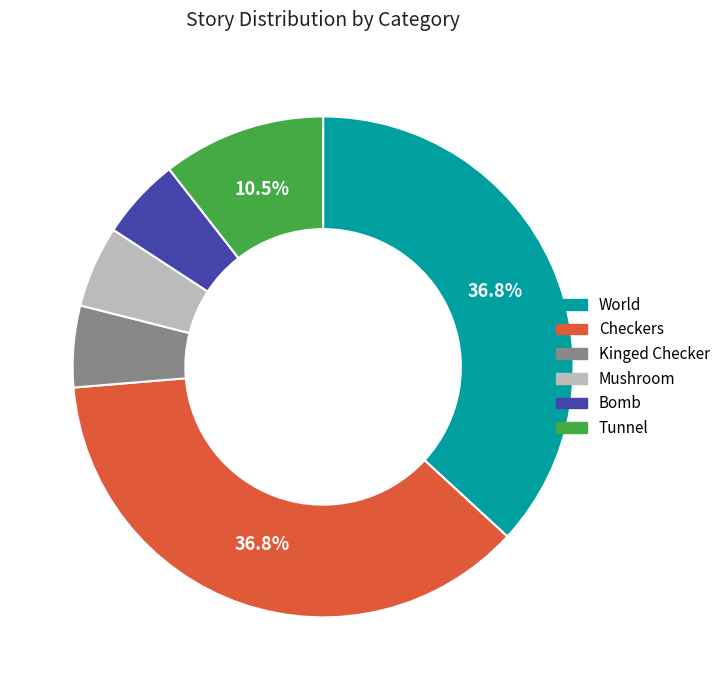

What portion of the pie excludes Tunnel?

89.5%